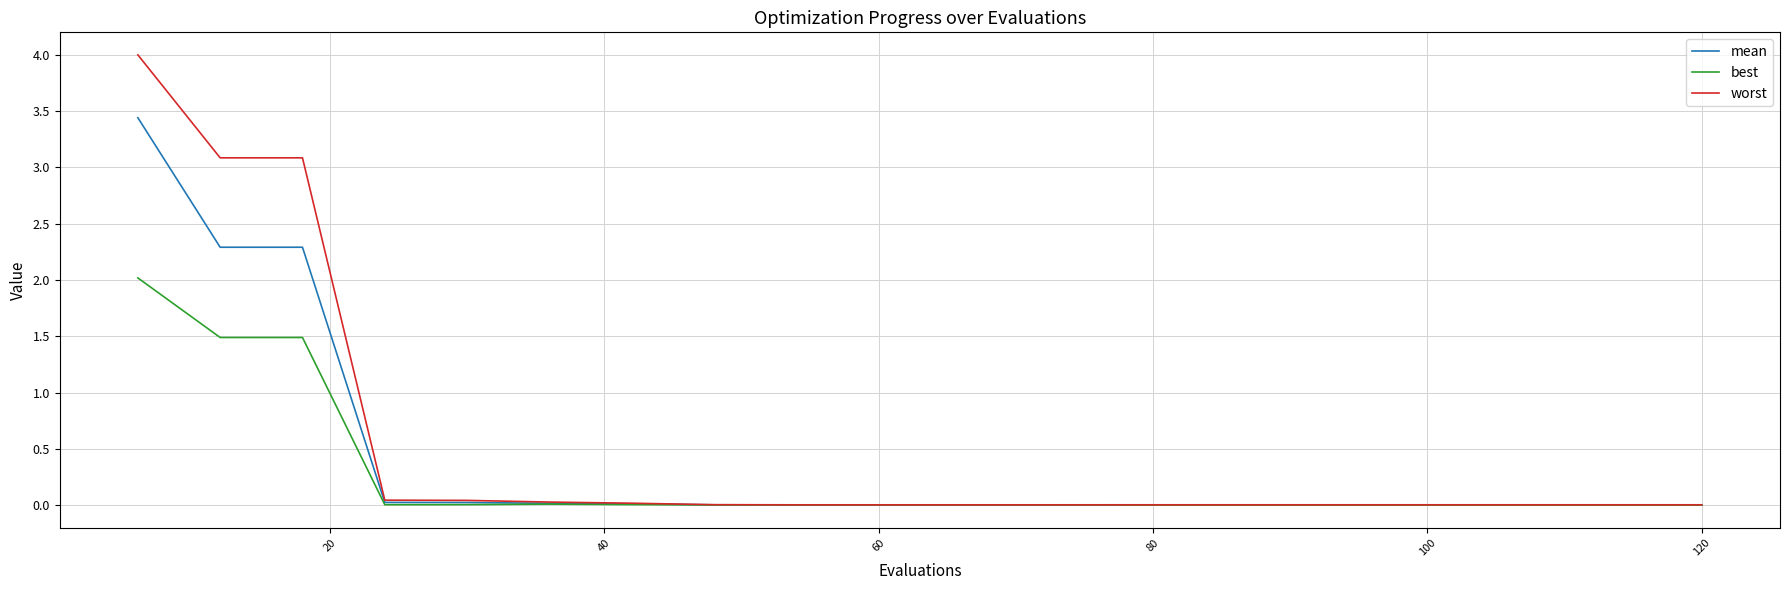

List the series in order of their peak value, lowest first.

best, mean, worst